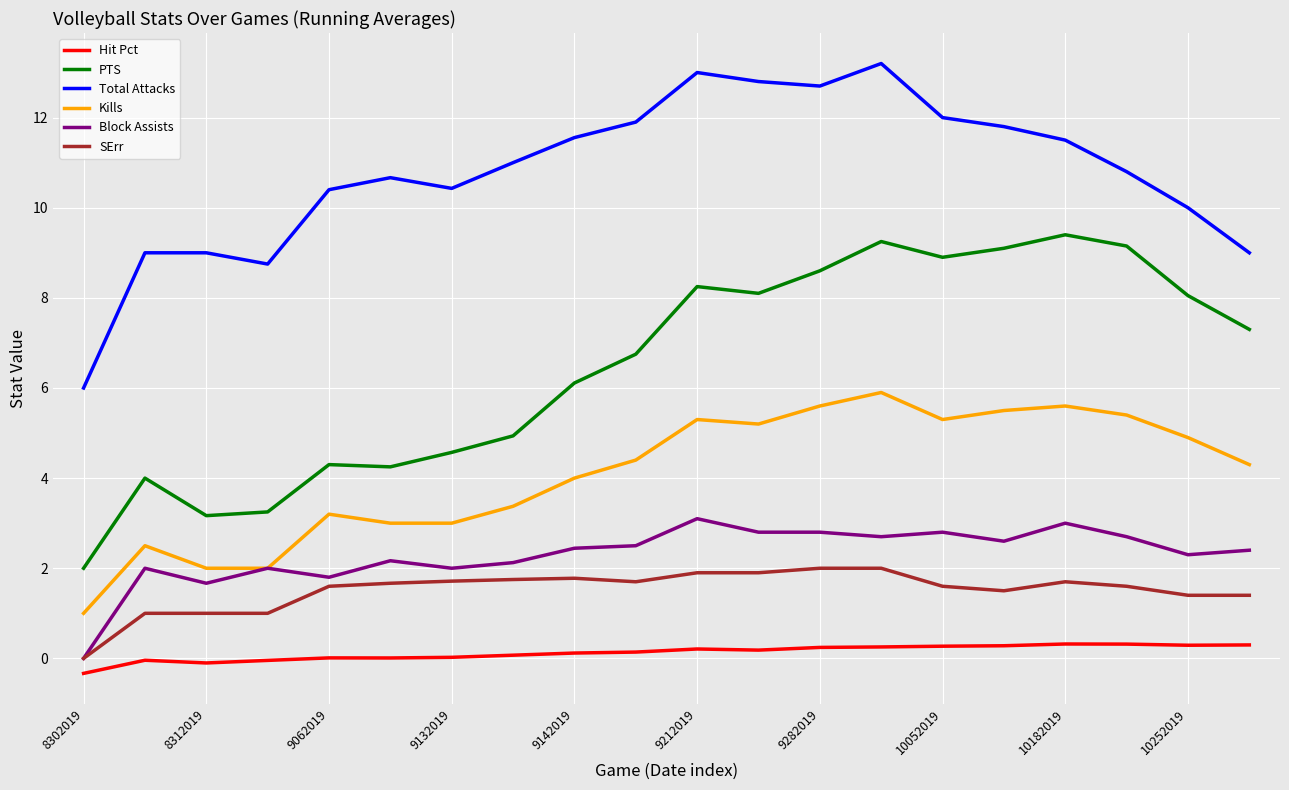

True or false: PTS and SErr intersect in this chart.

False